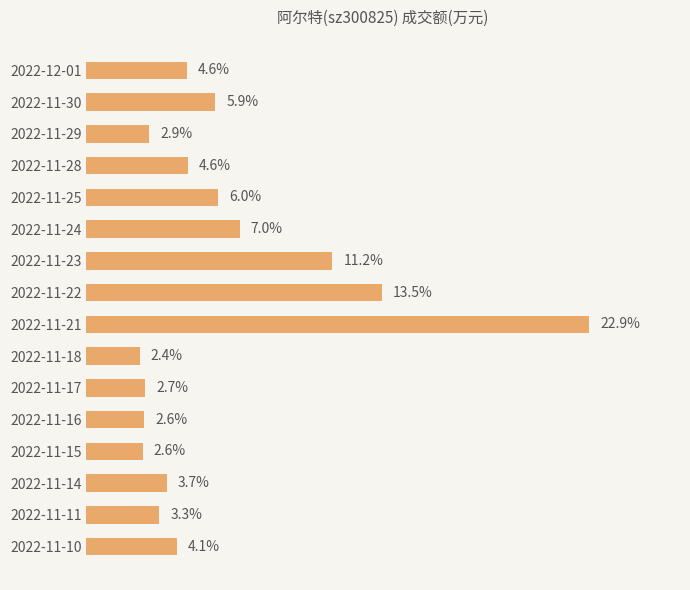

Are the bars horizontal?

Yes